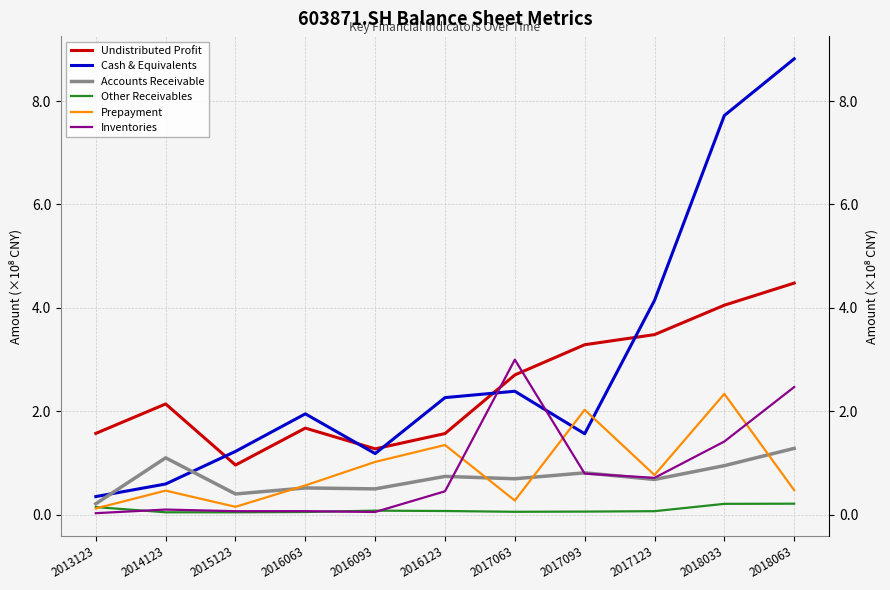

What is the total value across all series at 2017123?

9.9